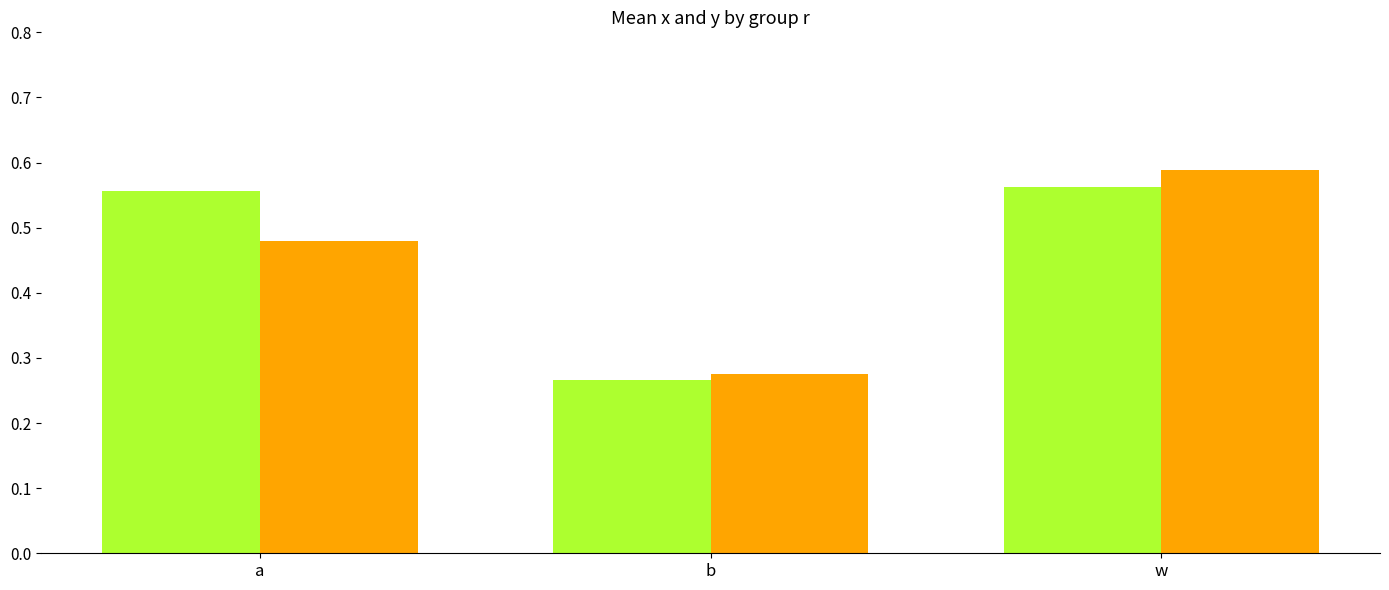

Which label corresponds to the smallest value in the chart?

b